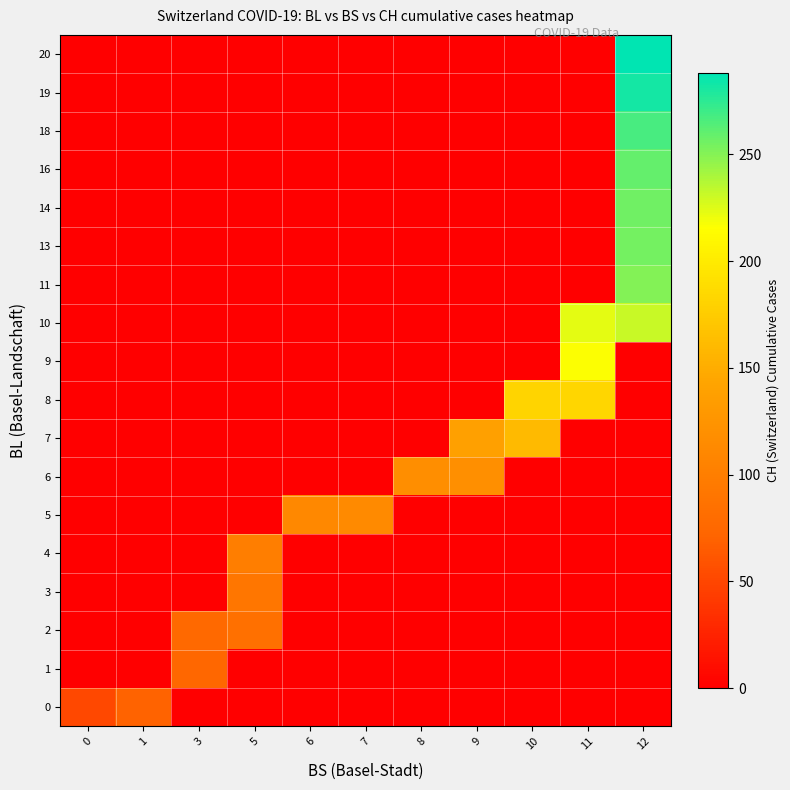

Between 9 and 10, which series saw the biggest shift?

8